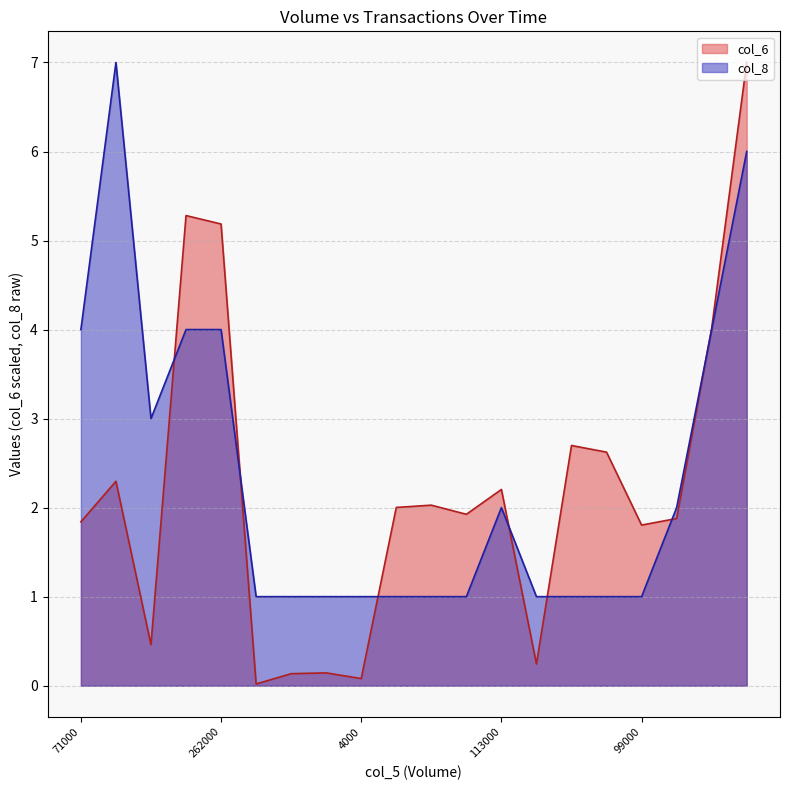

At how many categories does at least one series exceed 0?

20